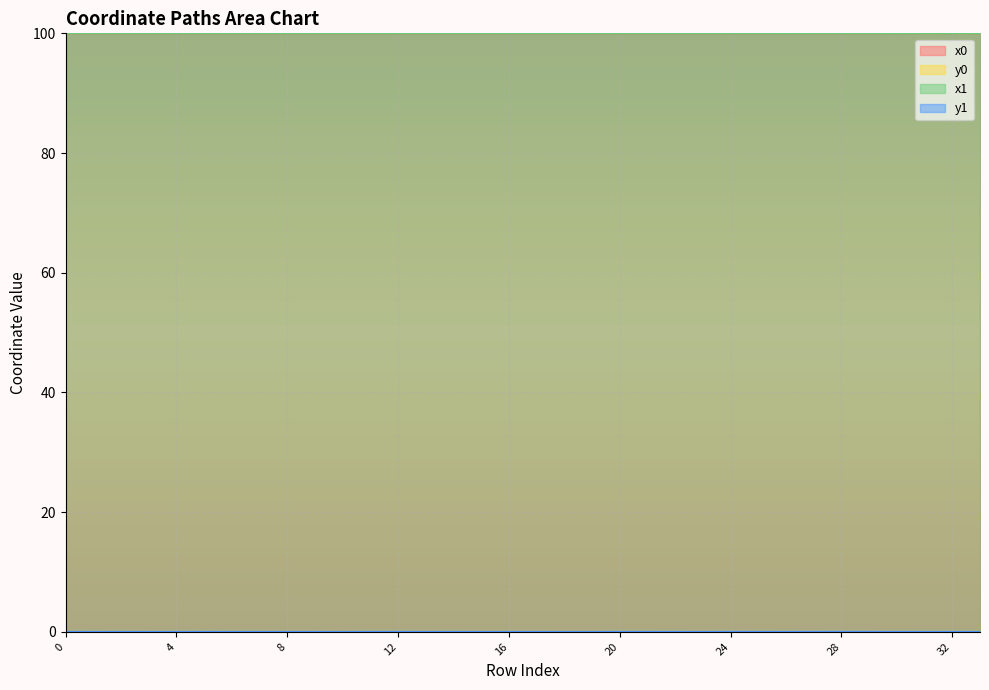

At 32, list the series in order from largest to smallest.

x1, x0, y0, y1